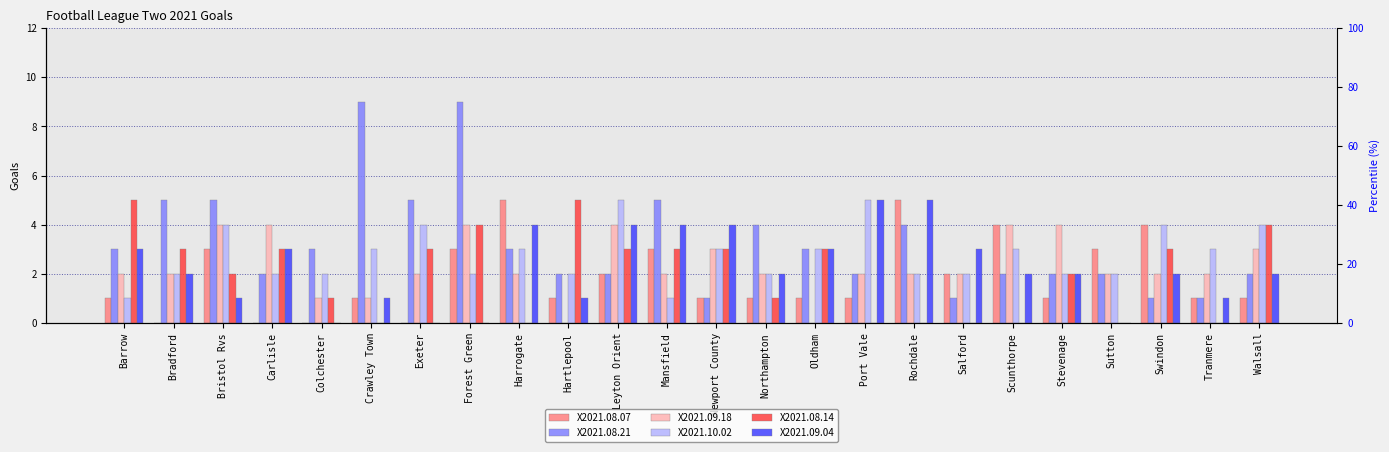

At which label does X2021.09.04 first exceed 2?

Barrow